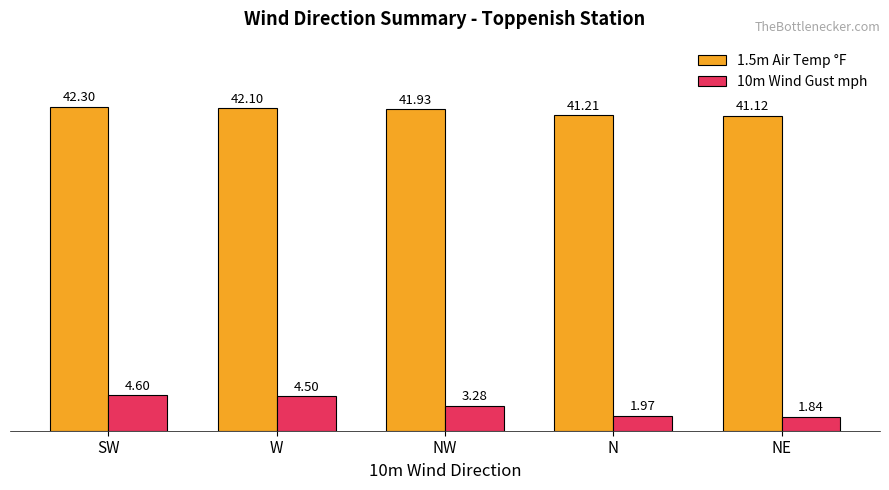

Rank the categories by 10m Wind Gust mph value from lowest to highest.

NE, N, NW, W, SW